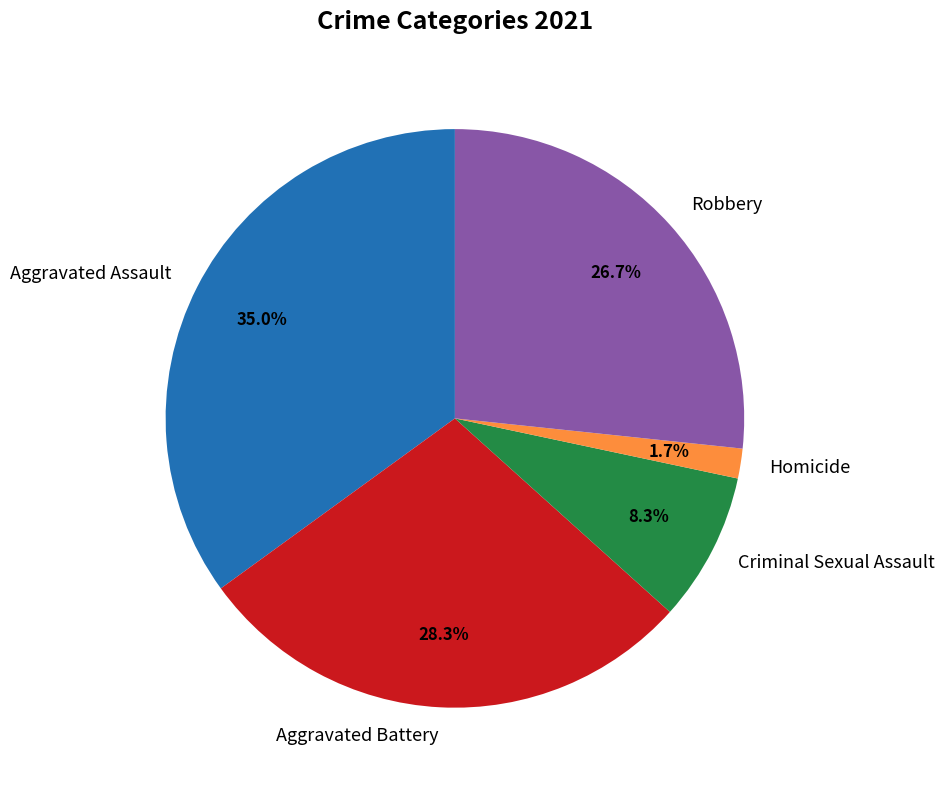

Rank the categories by value from lowest to highest.

Homicide, Criminal Sexual Assault, Robbery, Aggravated Battery, Aggravated Assault